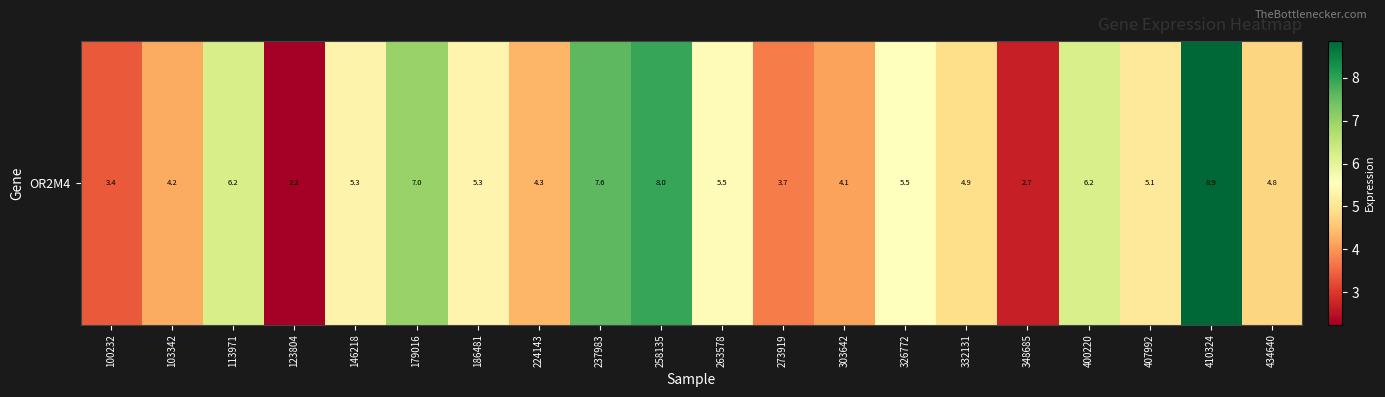

Which category has the lowest value across all series?

123804